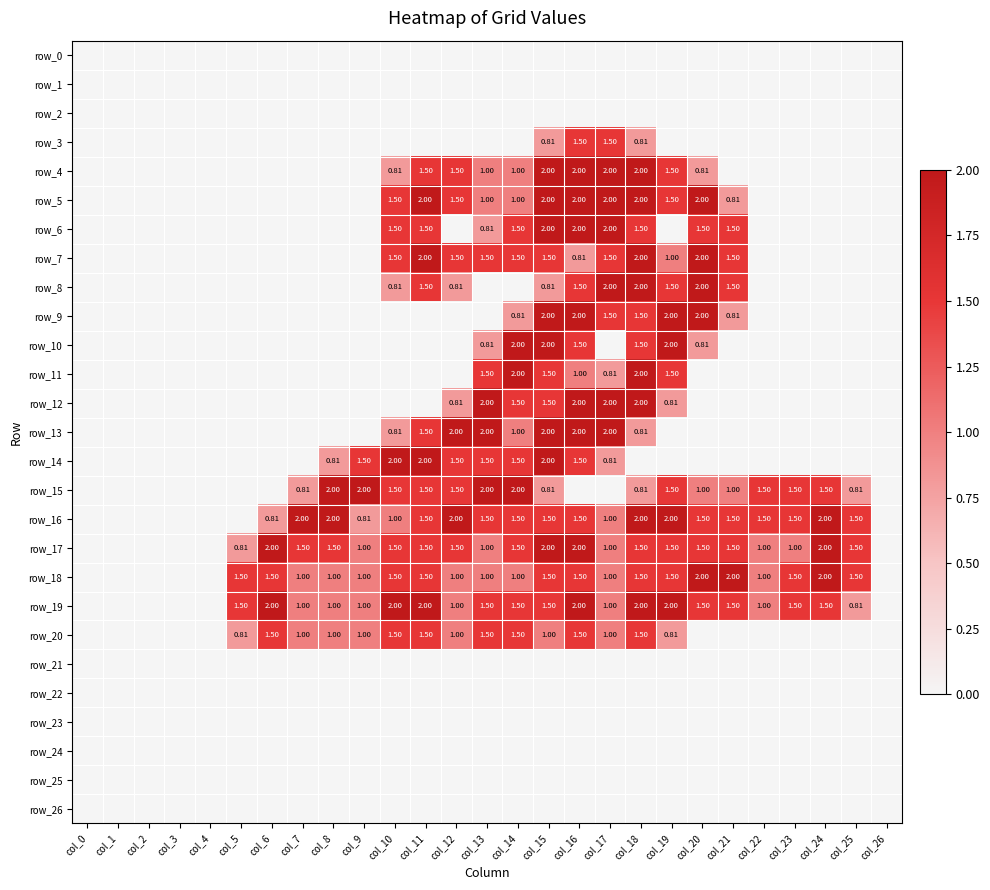

Which series has the largest total across all categories?

row_19